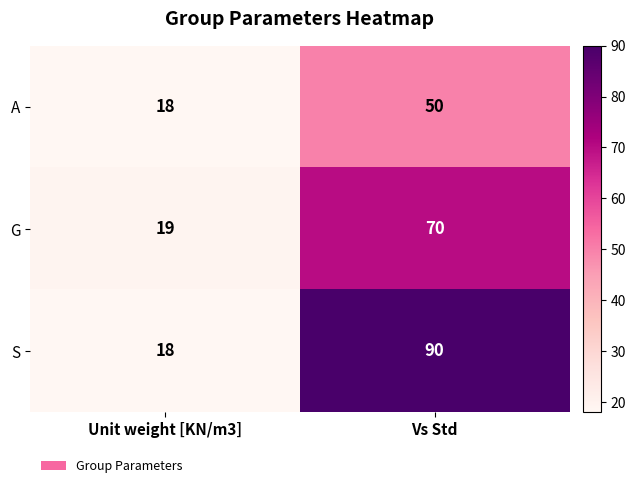

Is the value of A at Unit weight [KN/m3] greater than the value of G at Vs Std?

No